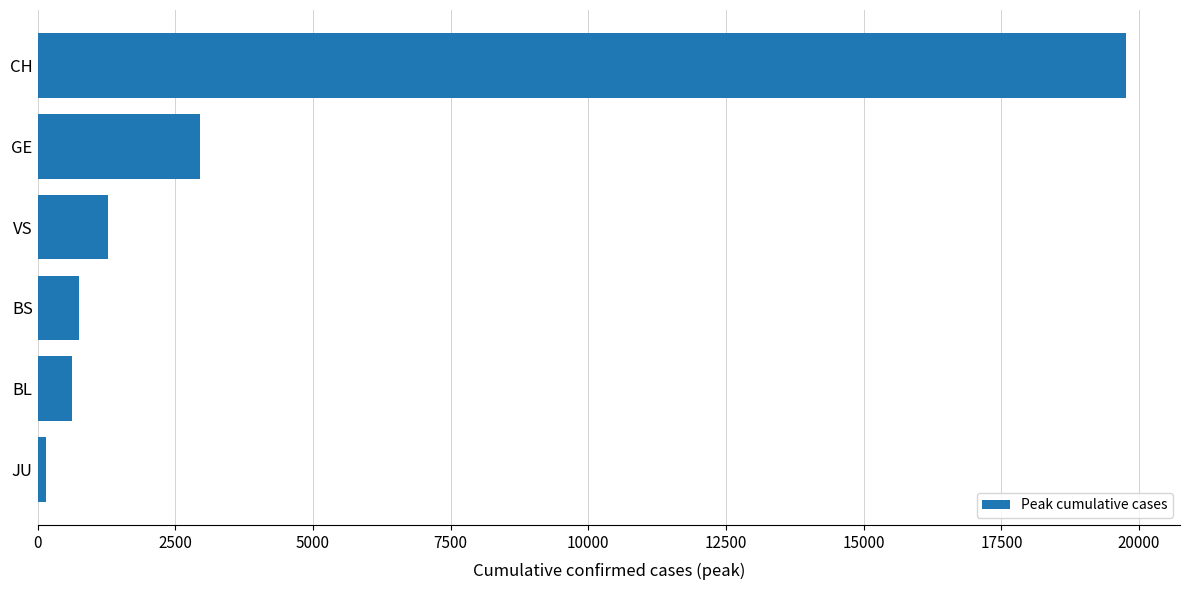

What is the sum of all values?

25491